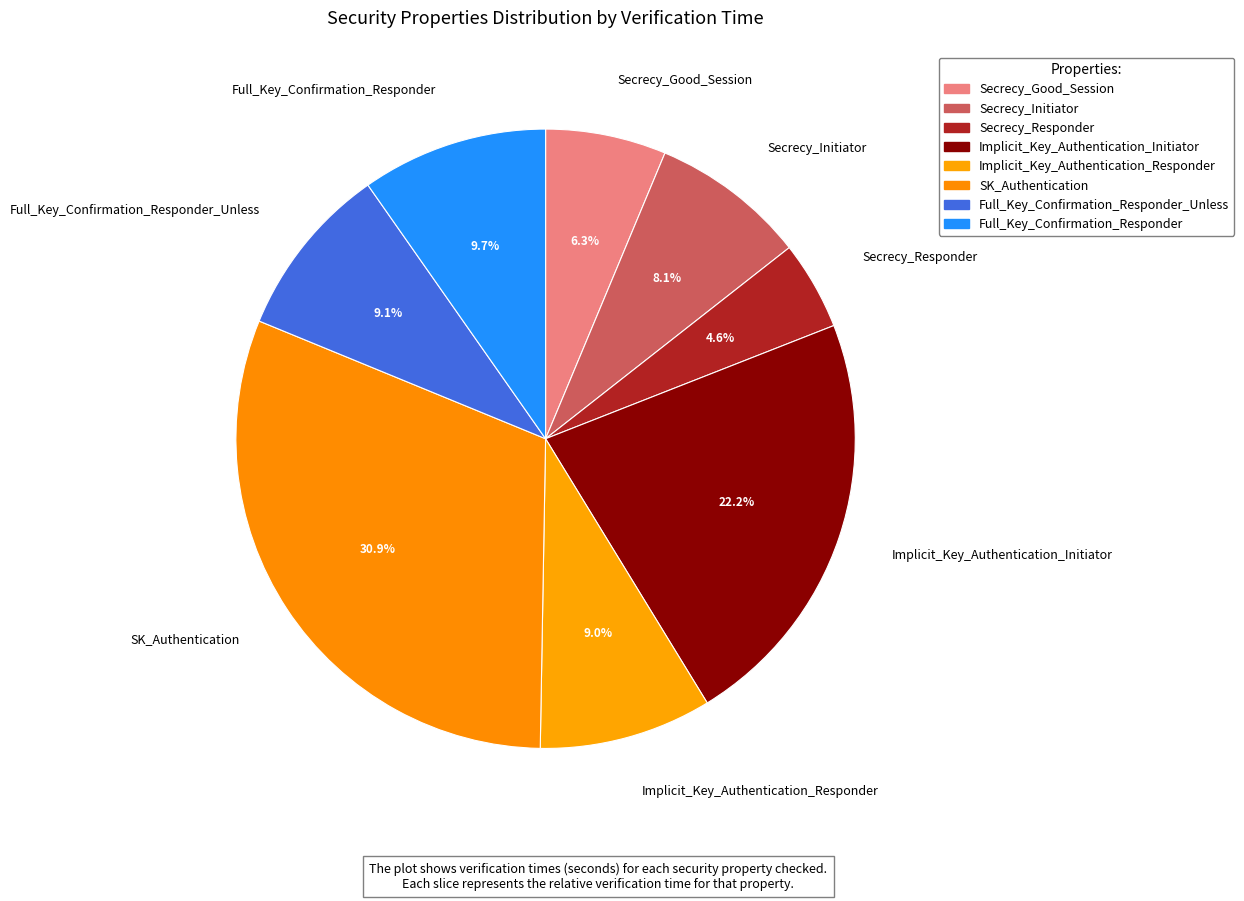

True or false: SK_Authentication accounts for 31% of the total.

True